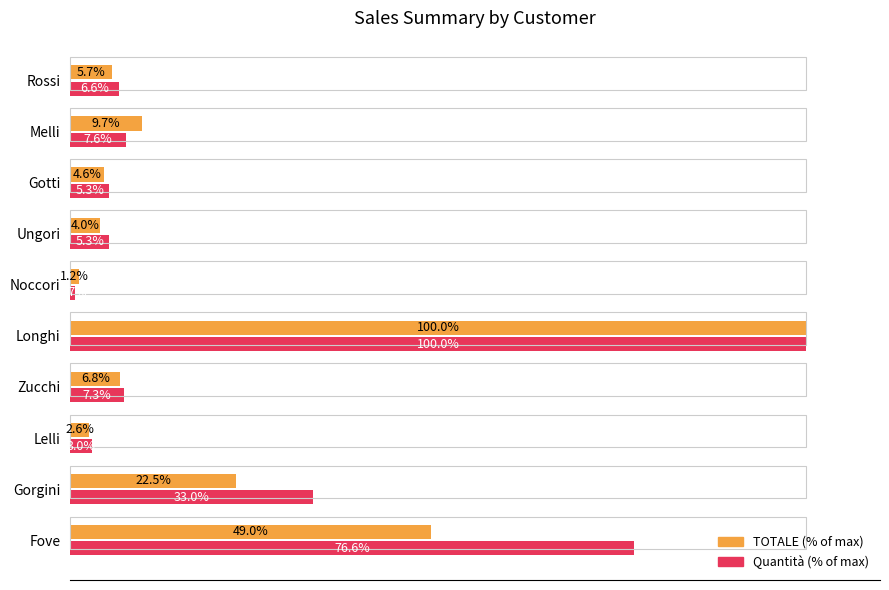

Which series has the largest total across all categories?

Quantità (% of max)